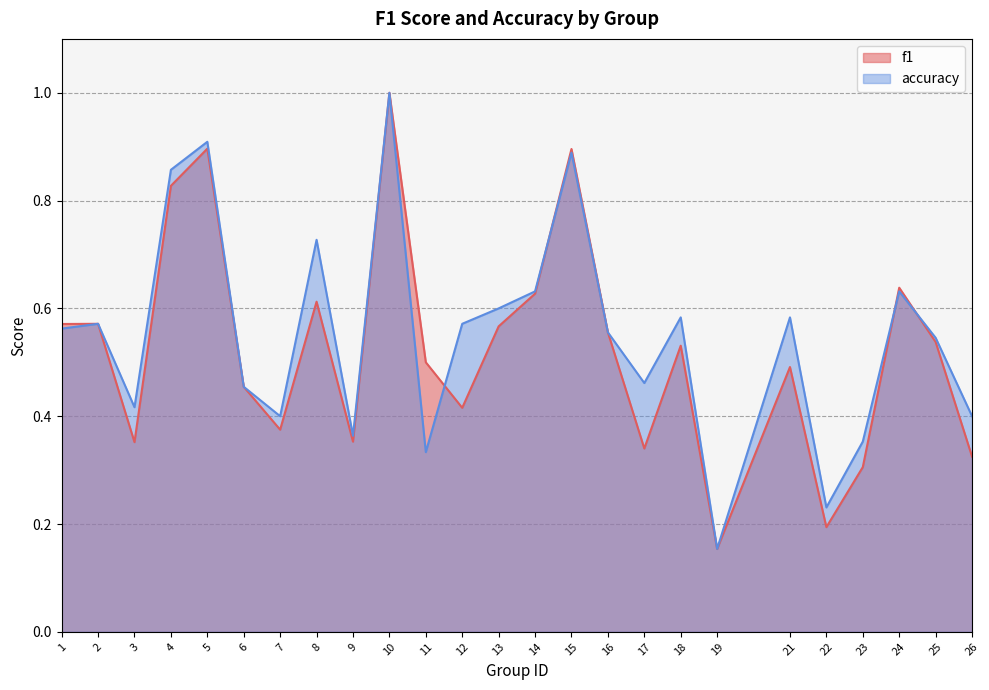

How many lines are shown in the chart?

2